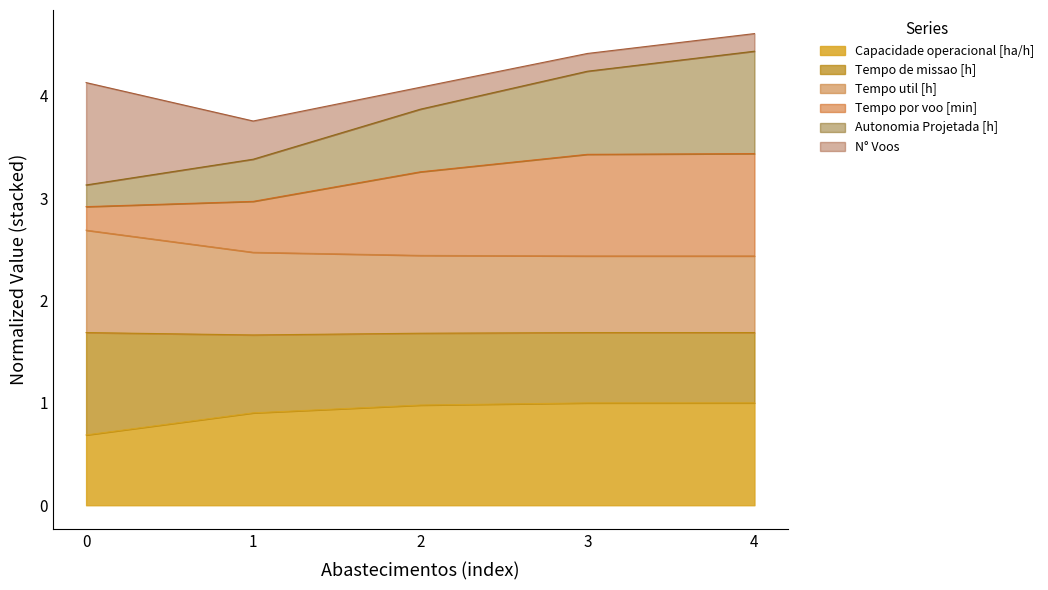

Rank the categories by Tempo de missao [h] value from highest to lowest.

0, 1, 2, 4, 3